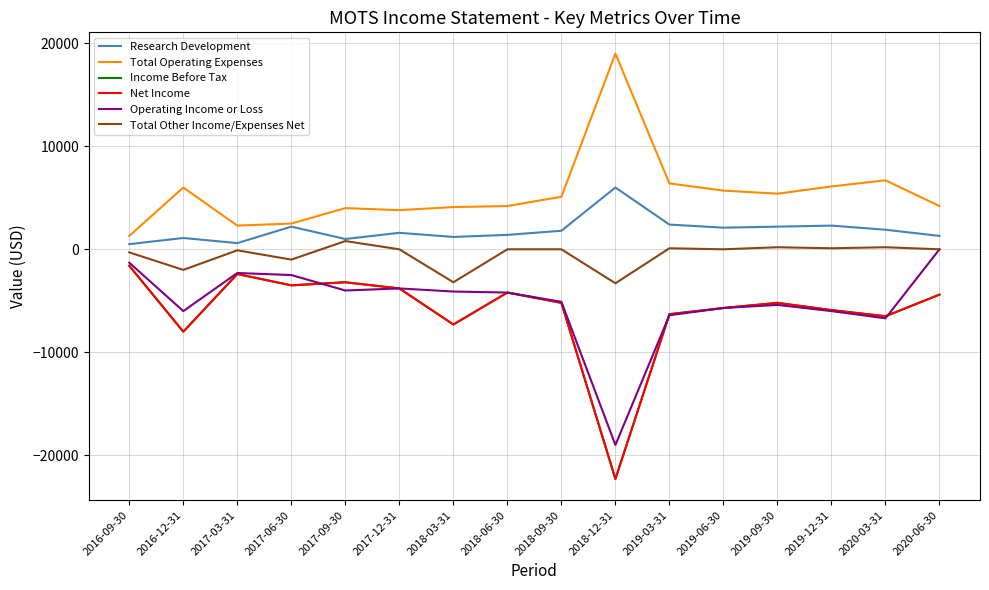

At which label is Total Other Income/Expenses Net closest to -1250?

2017-06-30